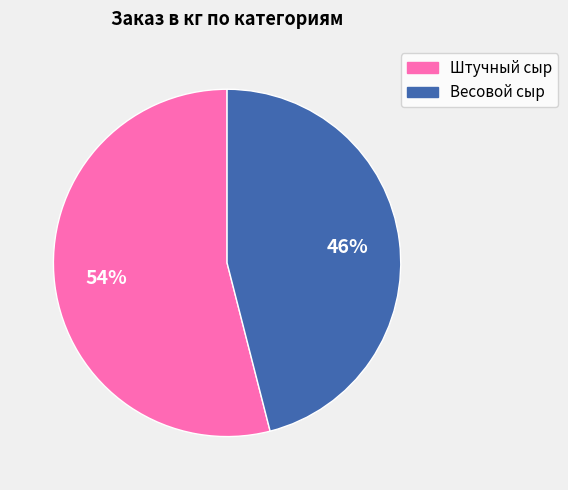

To the nearest percent, what is the difference between the largest and smallest slice percentages?

8%